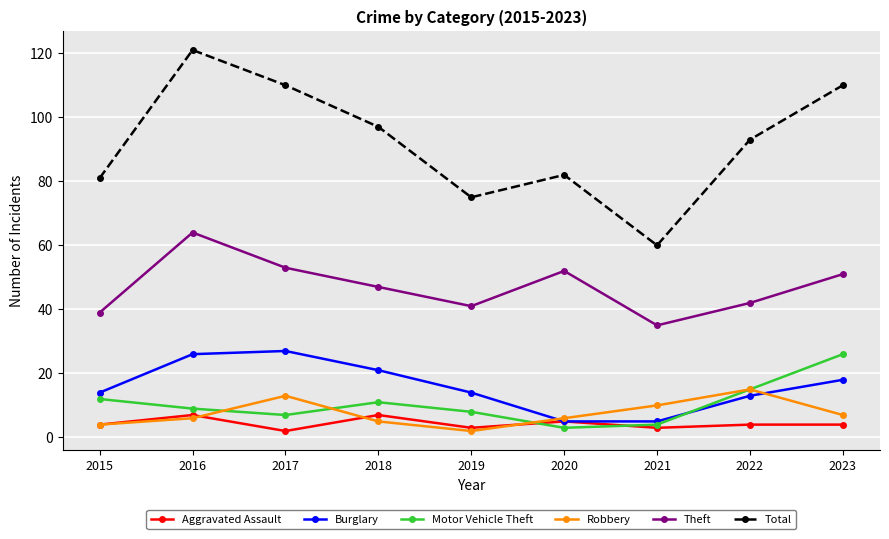

Which category has the lowest value in the Total series?

2021